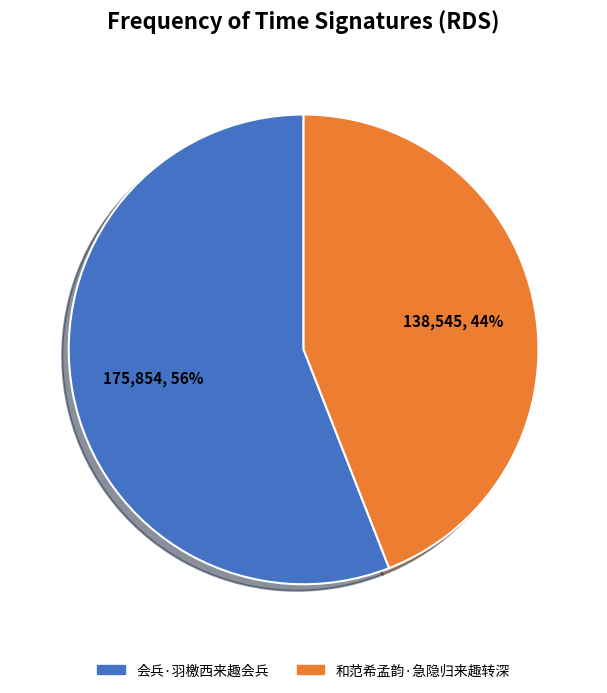

Does 会兵·羽檄西来趣会兵 represent more than half of the total?

Yes